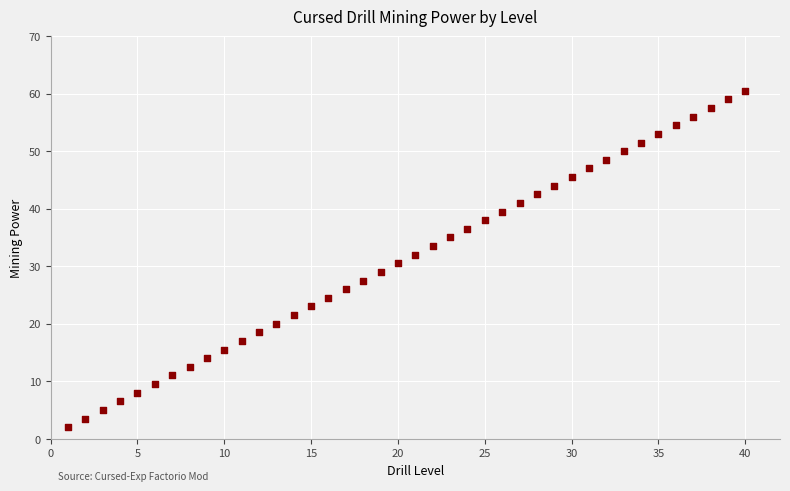

What is the range of X values (max minus min)?

39.0